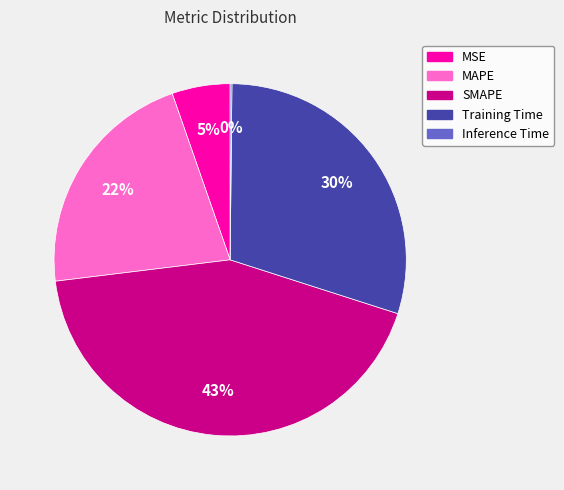

Is there a majority slice in this chart?

No